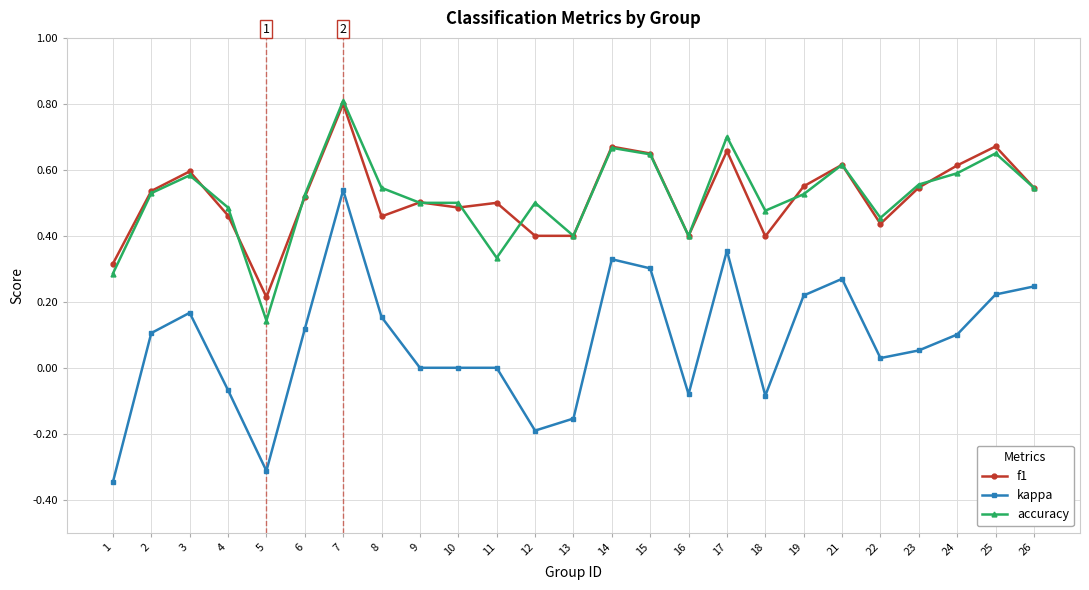

How many categories are shown in the chart?

25